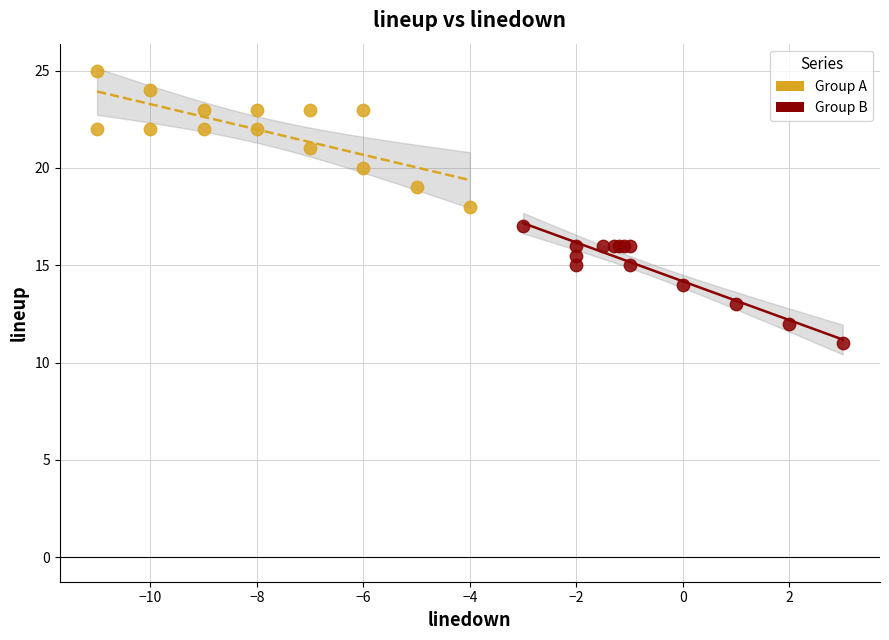

Which series contains the highest Y value?

Group A